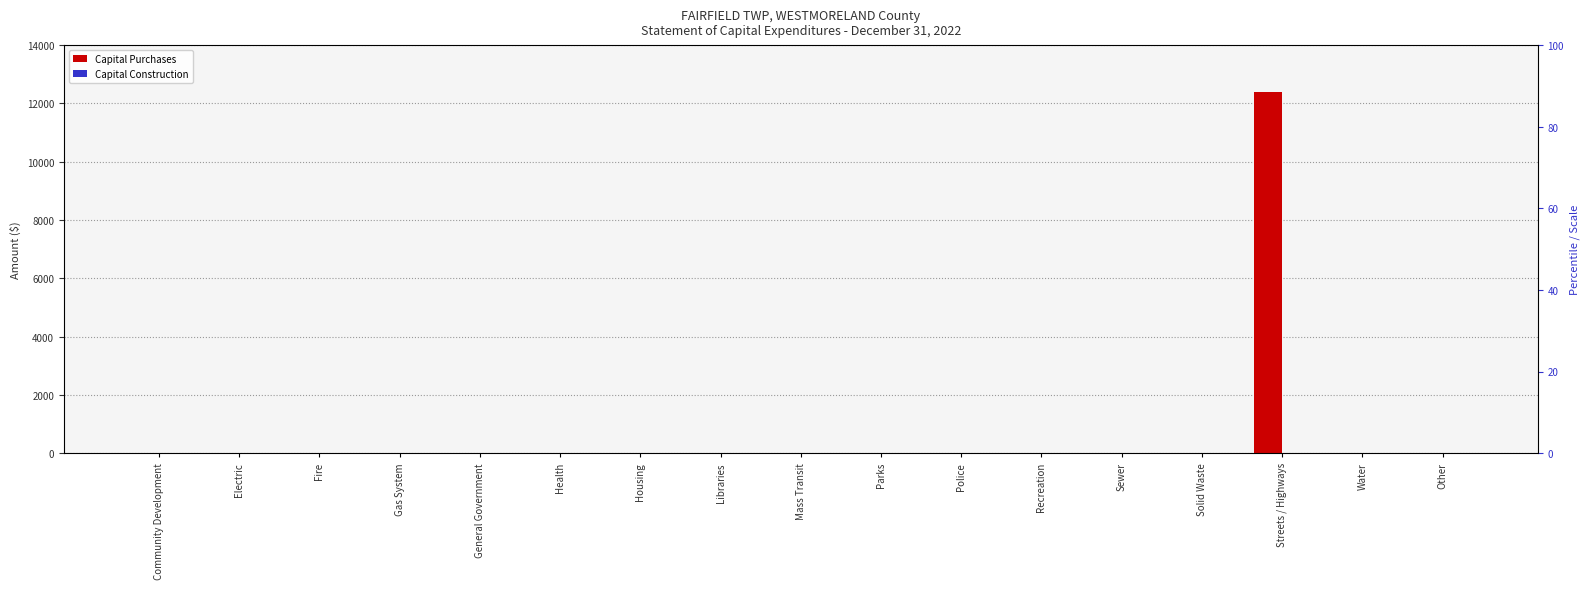

At which label does Capital Construction reach its minimum?

Community Development